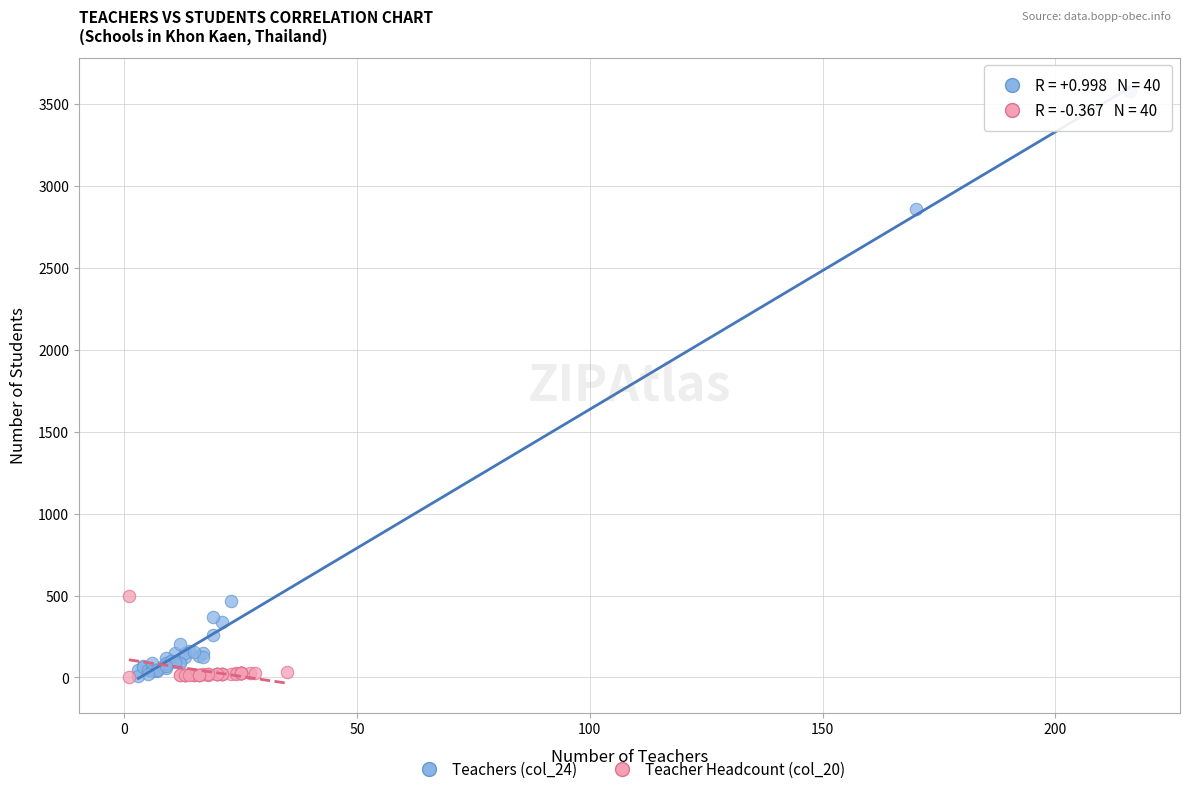

Which series reaches the maximum Y coordinate?

Teachers (col_24)